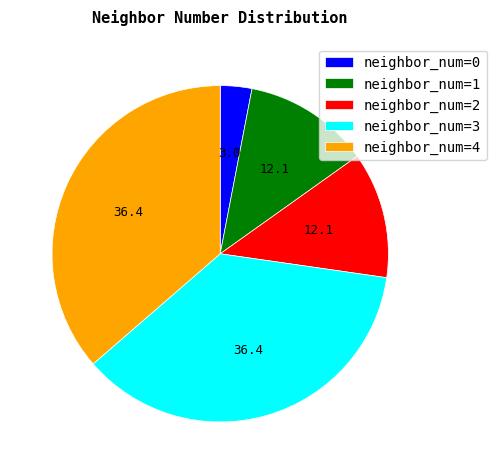

True or false: neighbor_num=3 accounts for 31% of the total.

False